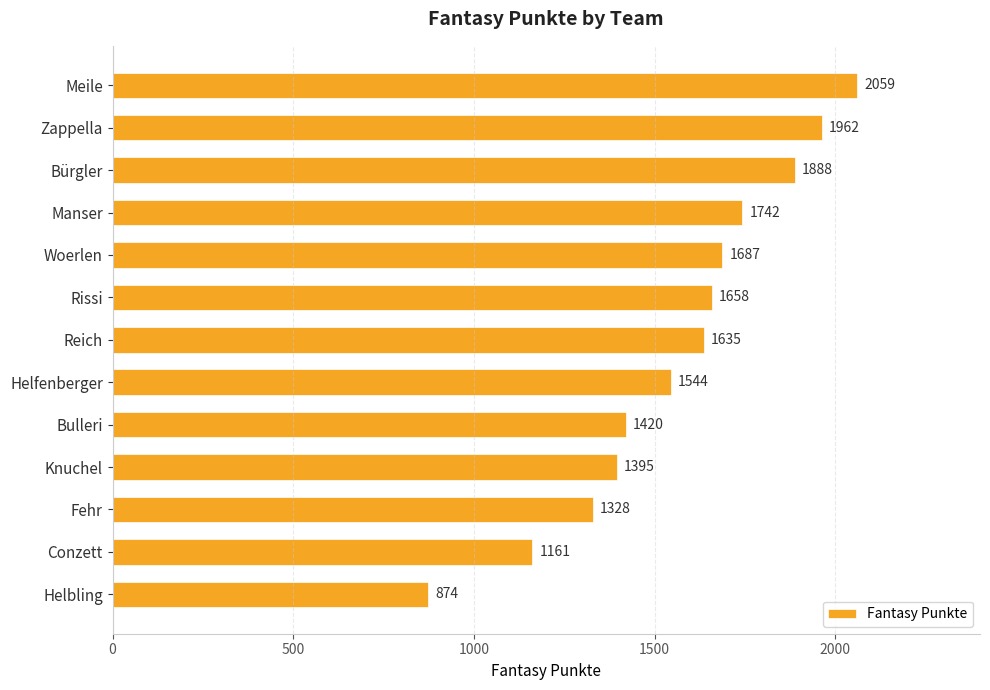

How many bars are there in total?

13